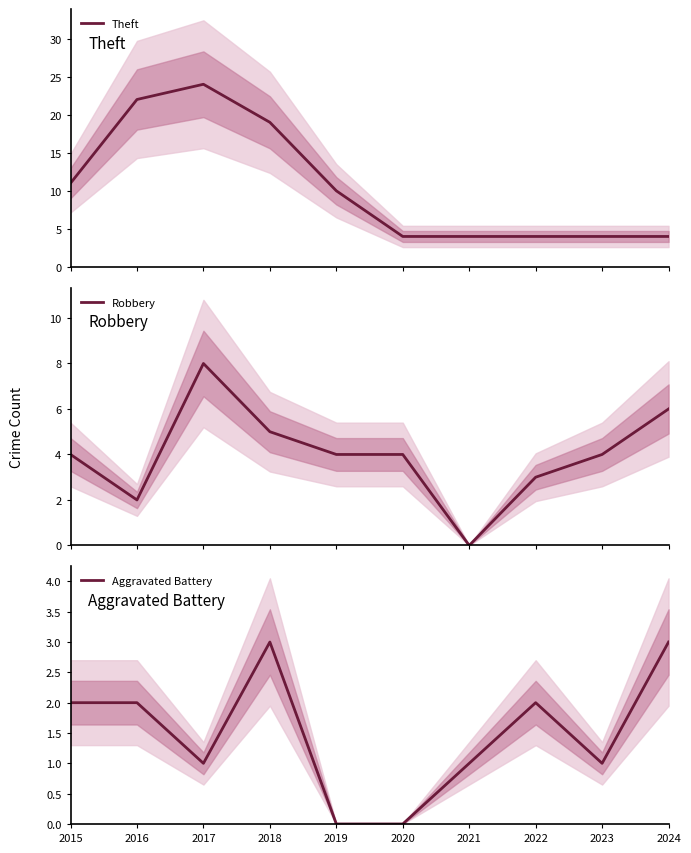

What is the approximate value of Robbery at 2022?

3